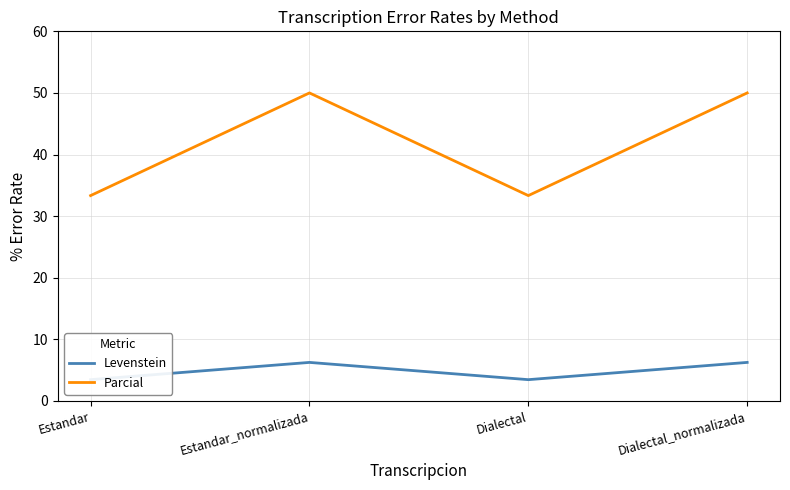

At which category does the chart reach its peak across all series?

Estandar_normalizada